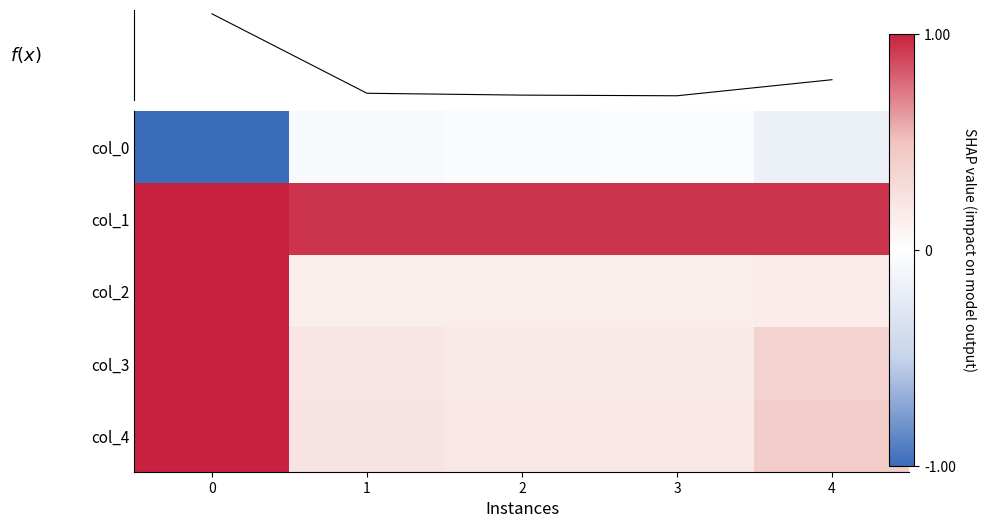

Count the number of data series in this chart.

6